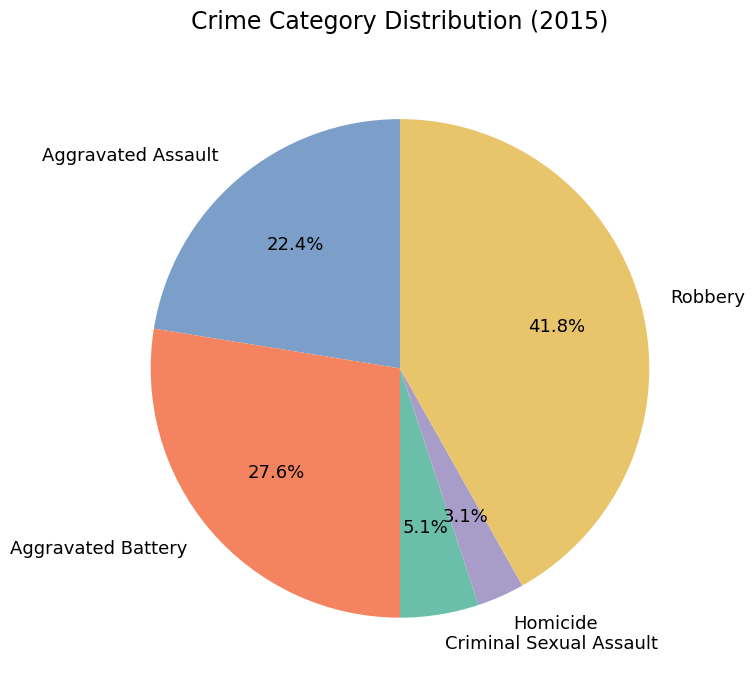

Is it true that Aggravated Battery is 34% of the pie?

False